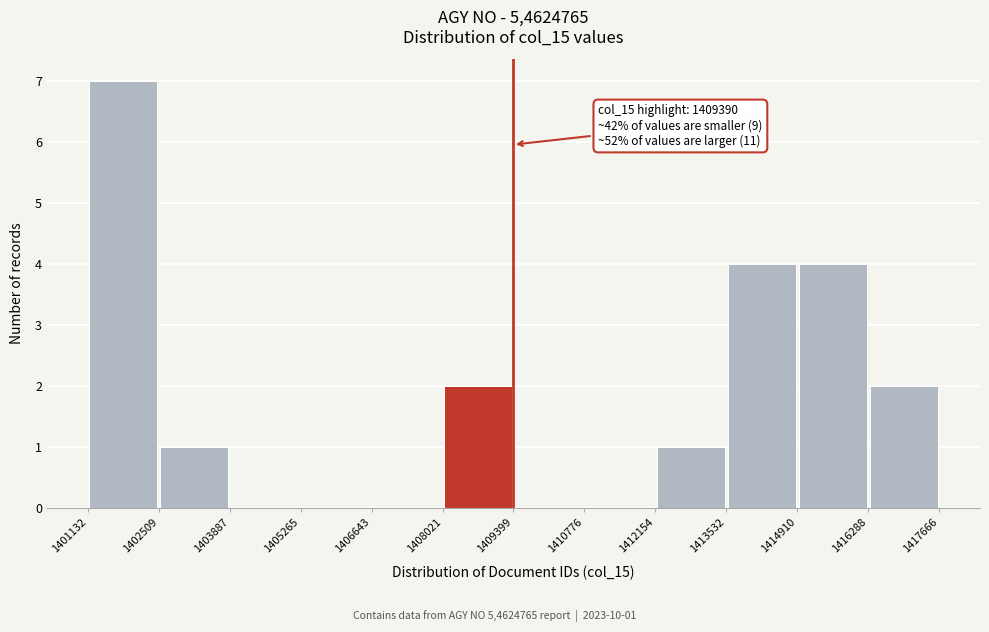

Which range on the x-axis has the tallest bar?

1401132 to 1402509